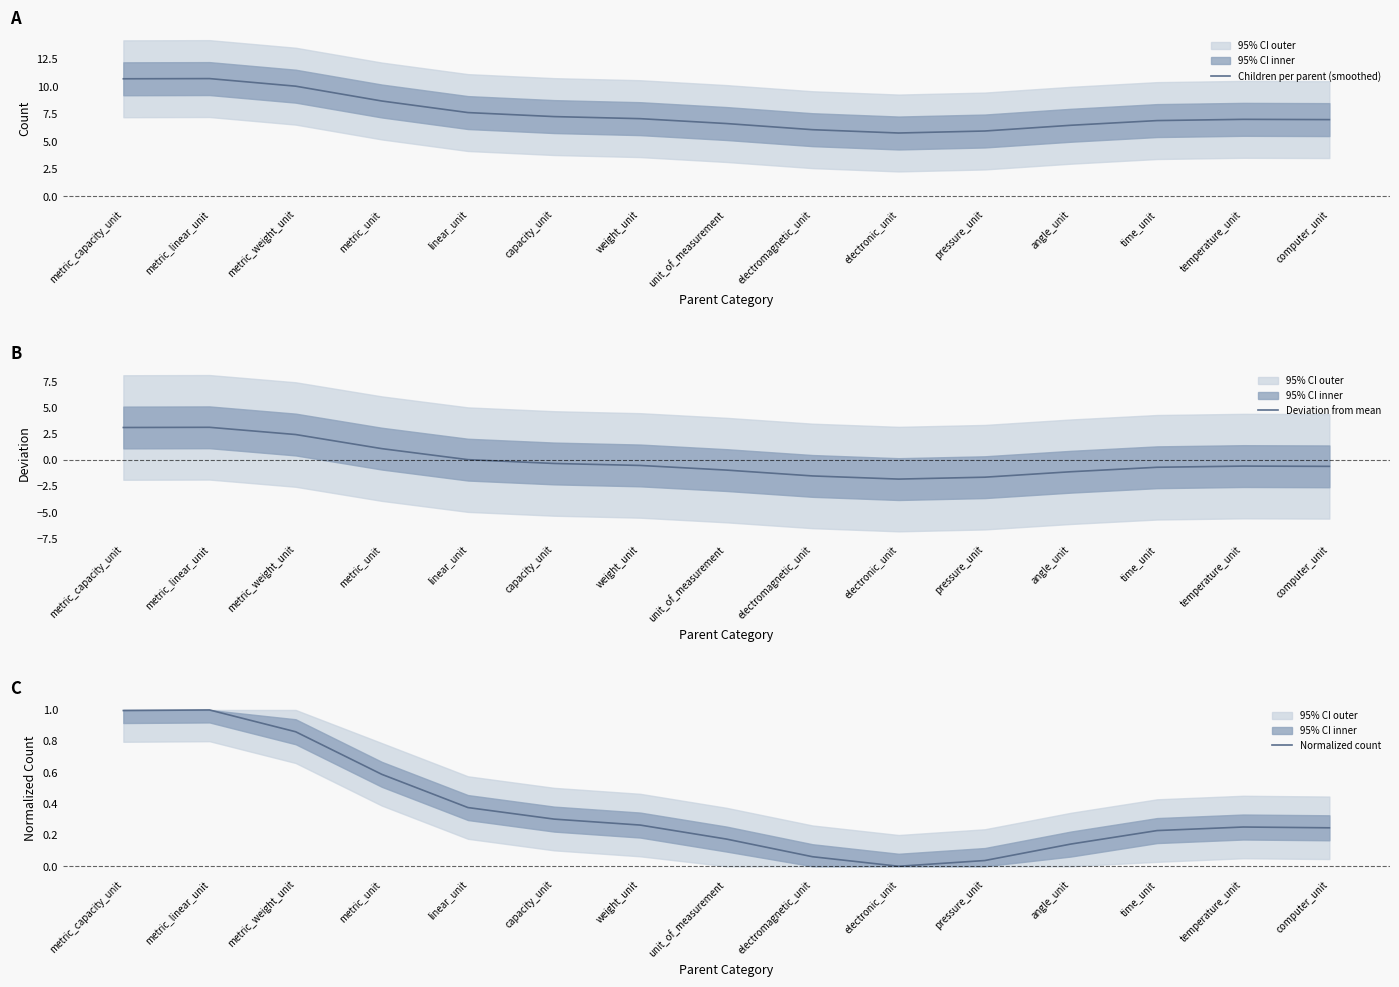

Reading left to right, what are all the values shown in this chart?

Children per parent (smoothed): 10.7	10.7	10.0	8.7	7.6	7.3	7.1	6.6	6.1	5.8	6.0	6.5	6.9	7.0	7.0
Deviation from mean: 3.1	3.1	2.4	1.1	0.0	-0.3	-0.5	-1.0	-1.5	-1.8	-1.6	-1.1	-0.7	-0.6	-0.6
Normalized count: 1.0	1.0	0.9	0.6	0.4	0.3	0.3	0.2	0.1	0.0	0.0	0.1	0.2	0.3	0.2